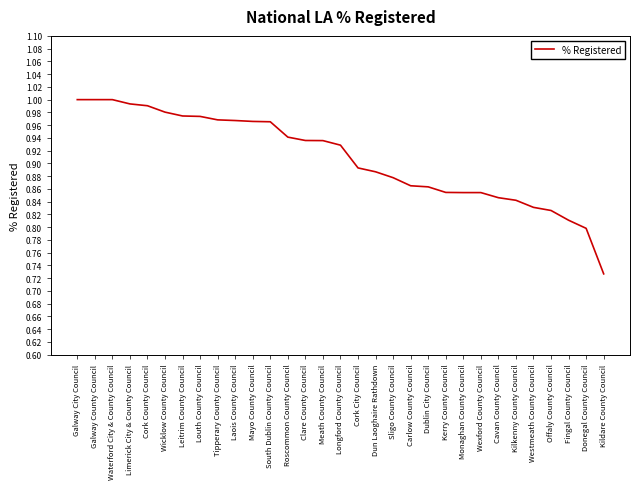

True or false: the data shows 0.8 at Fingal County Council.

True